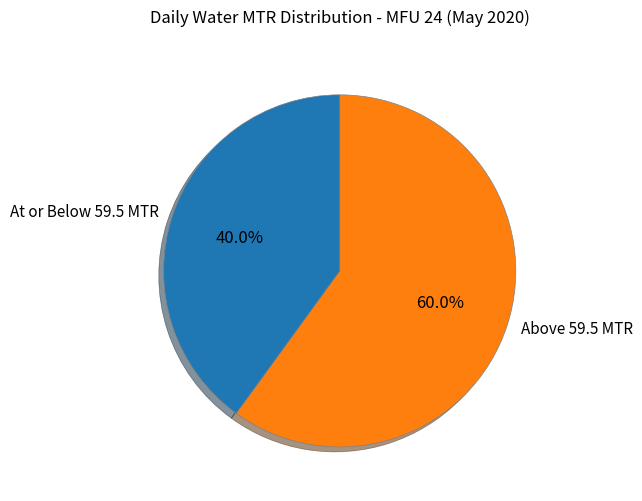

Rank the categories by value from lowest to highest.

At or Below 59.5 MTR, Above 59.5 MTR